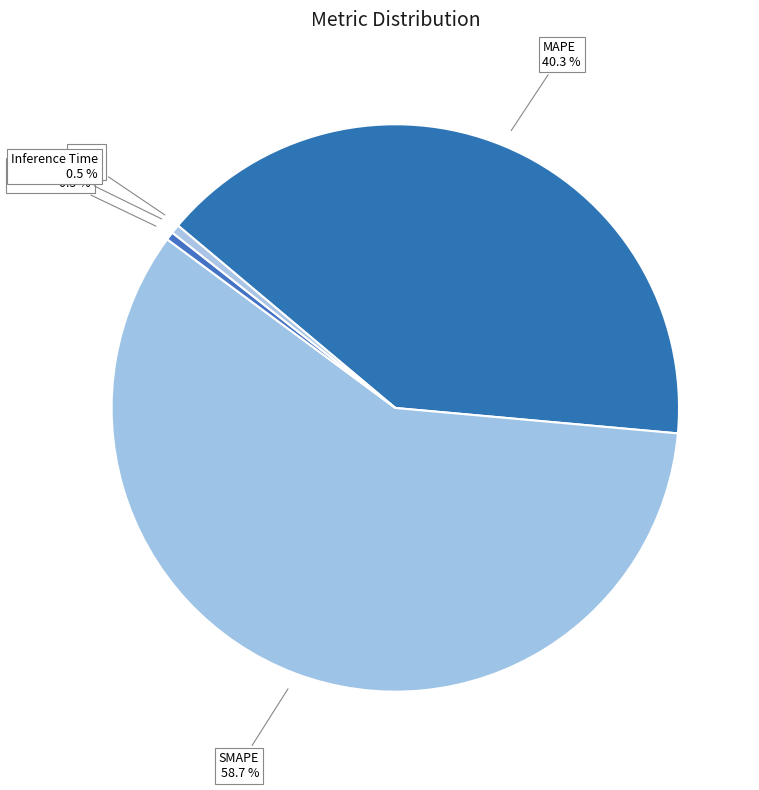

Which slice is the largest?

SMAPE